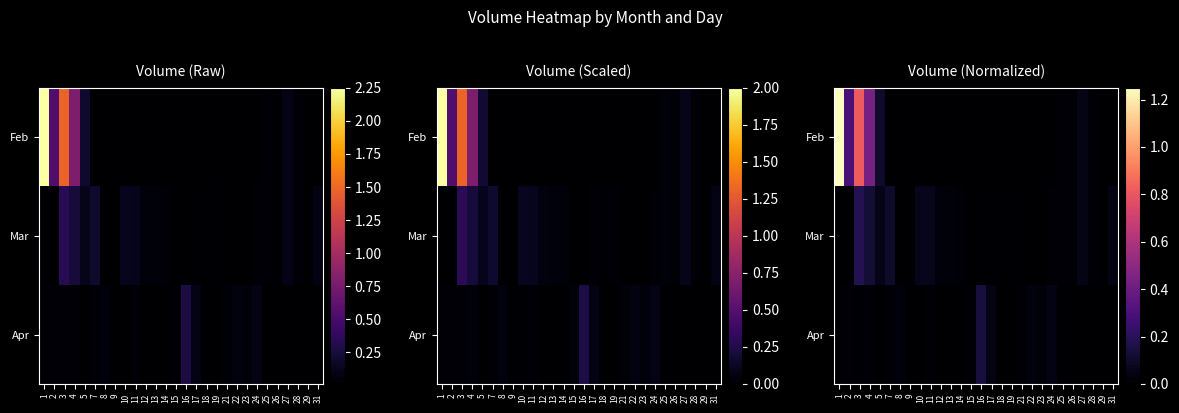

At which label does Mar reach its minimum?

1